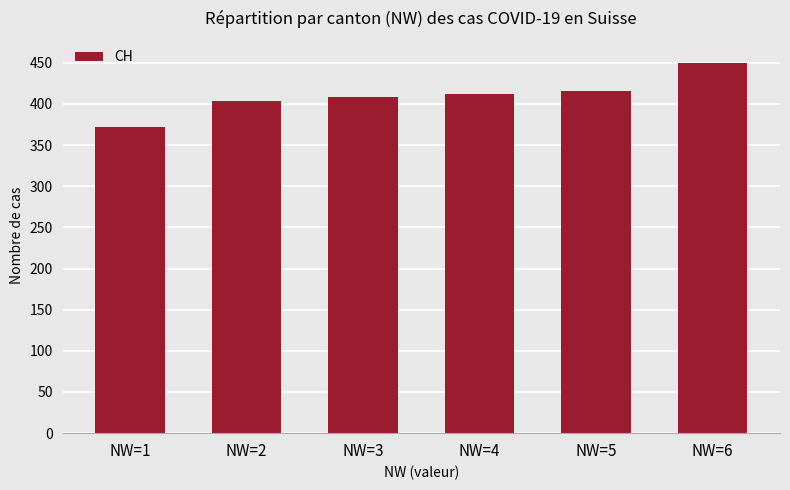

What is the value of the 4th bar from the left?

412